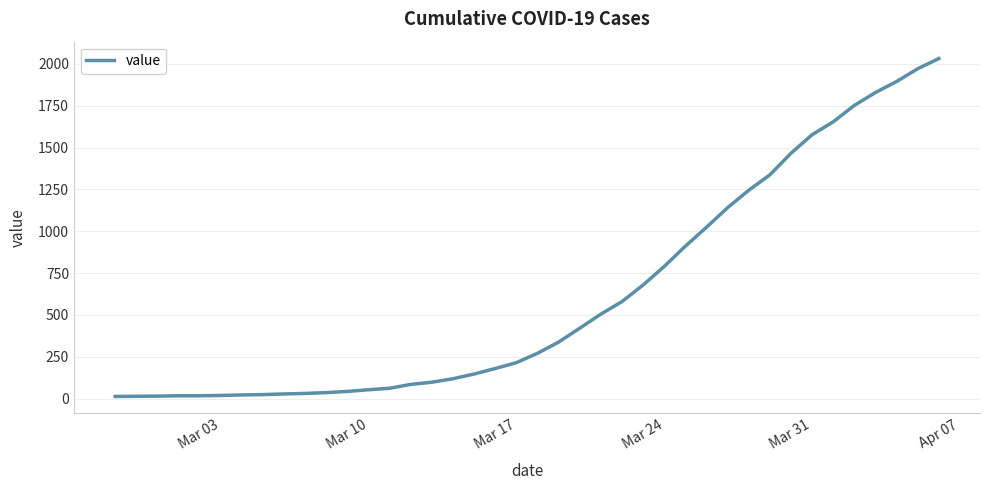

What is the difference between the maximum and minimum values?

2019